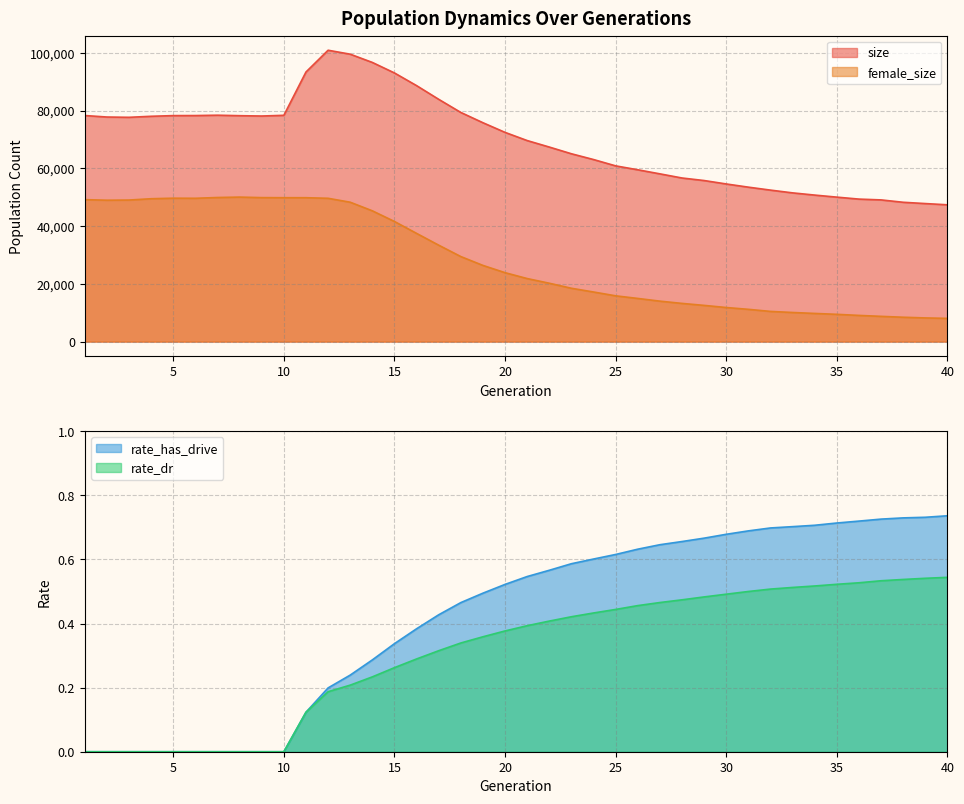

Which category has the lowest value in the rate_dr series?

1